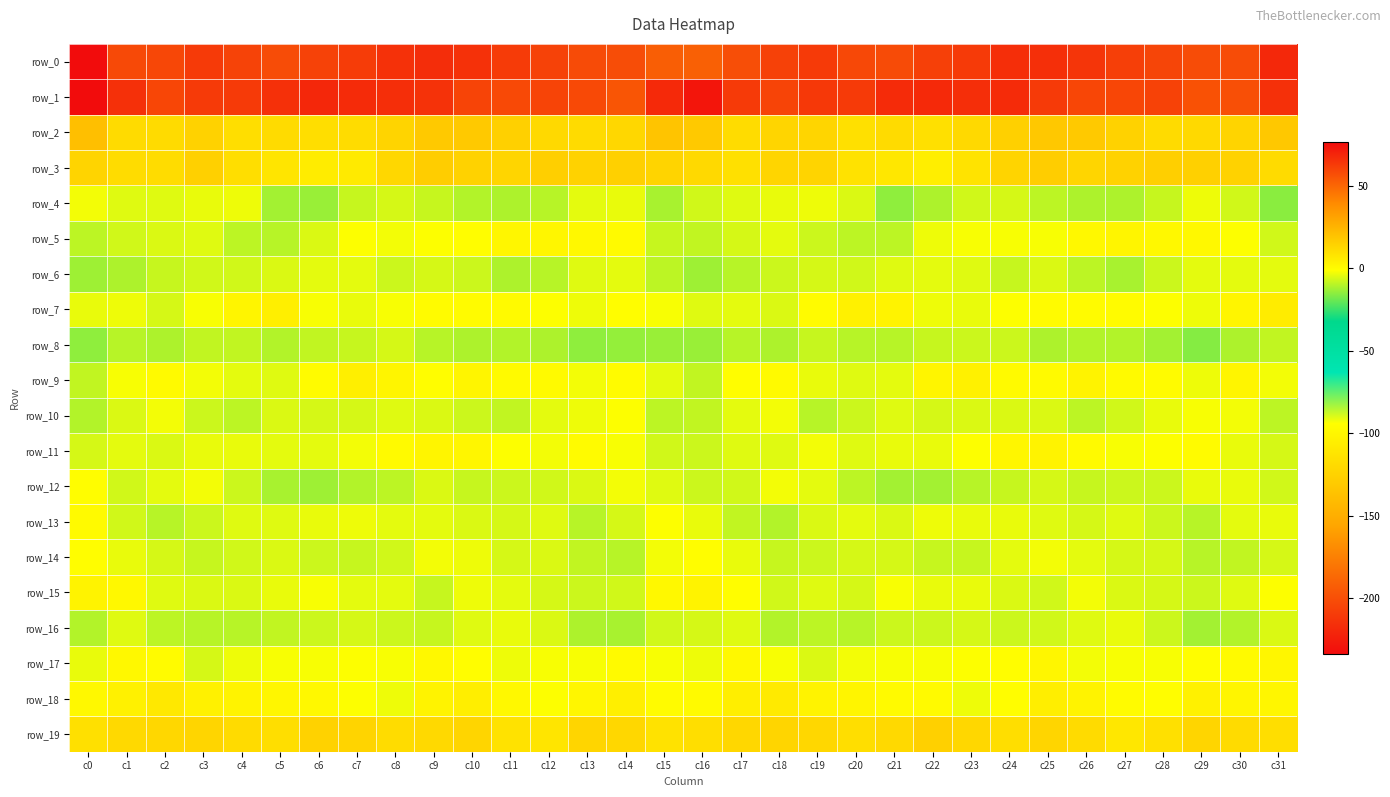

What is the spread (max minus min) of values at c19?

273.6